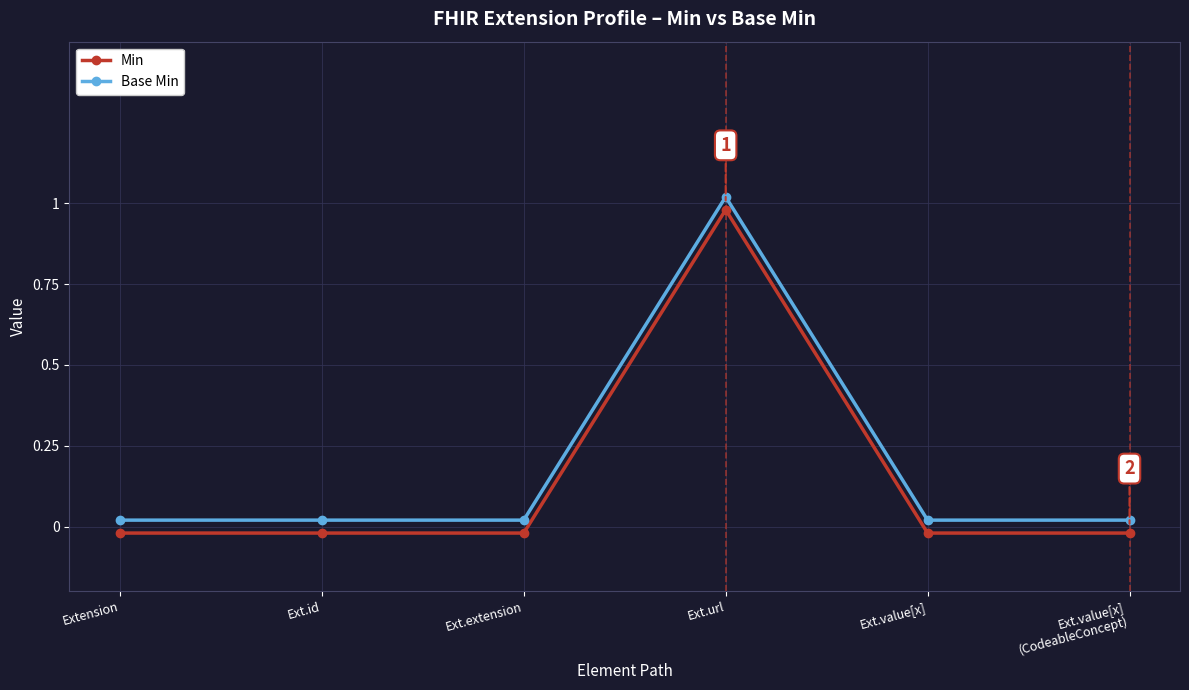

True or false: Base Min and Min cross at least once.

False